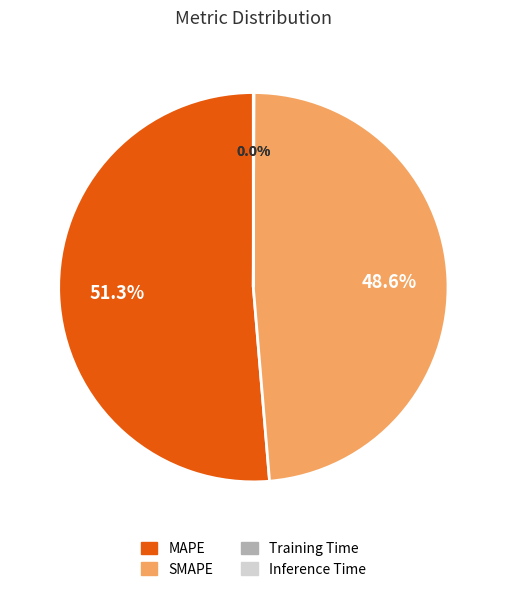

The MAPE slice represents 41% of the pie. True or false?

False